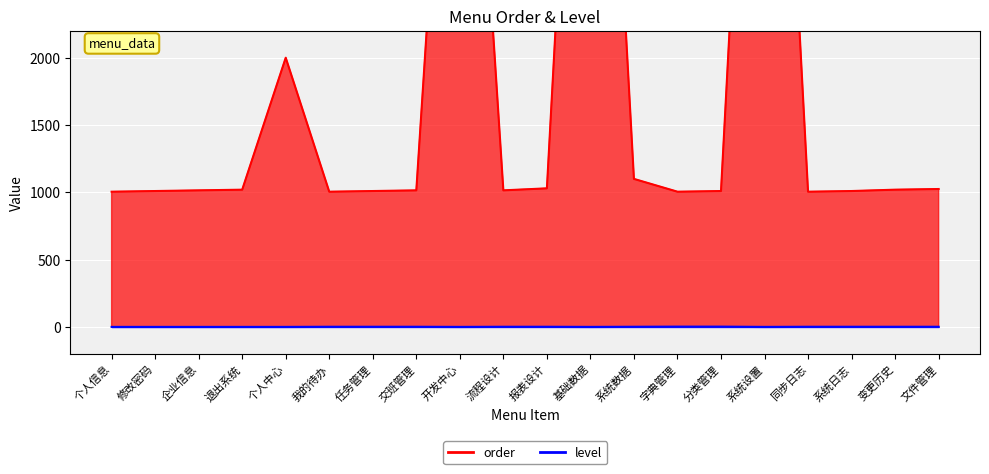

How many categories are shown in the chart?

20